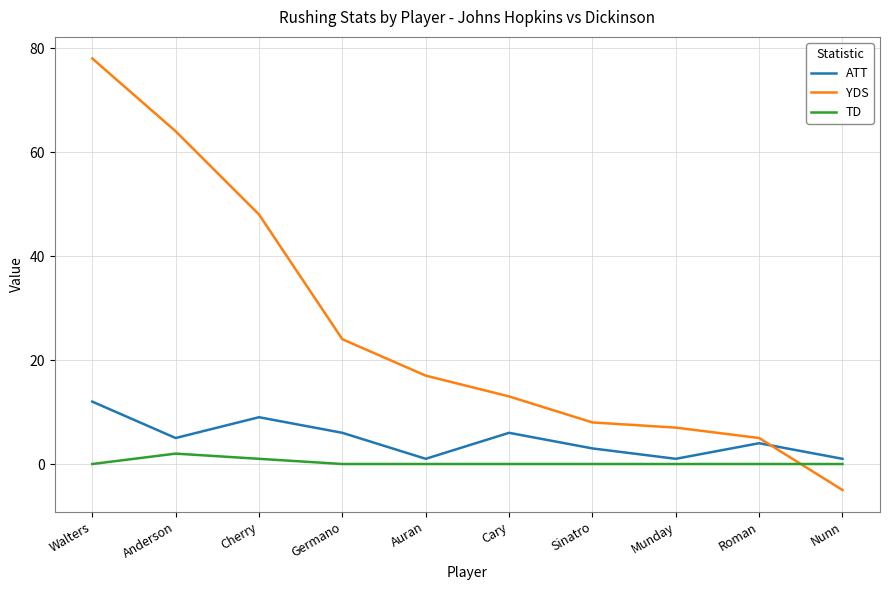

At which category does the chart reach its peak across all series?

Walters